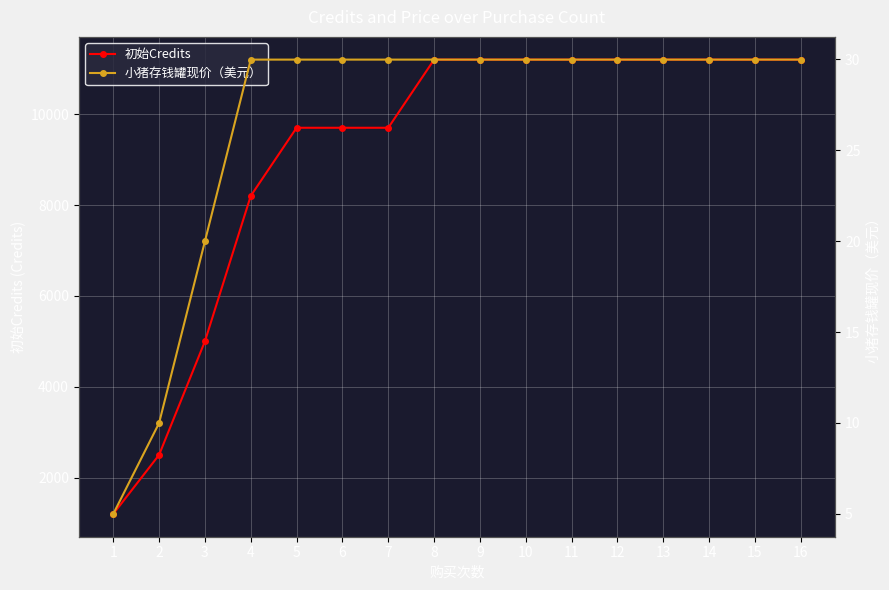

What is the difference between the maximum and minimum values in the 小猪存钱罐现价（美元） series?

25.0